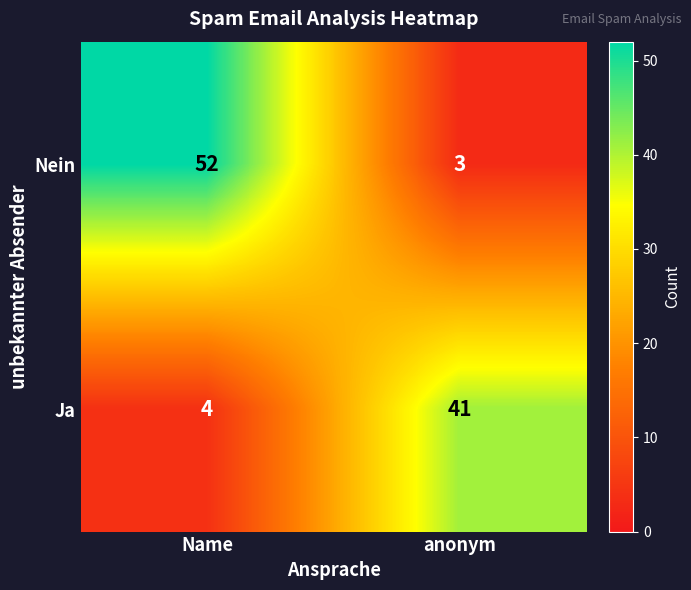

At how many categories does at least one series exceed 22?

2